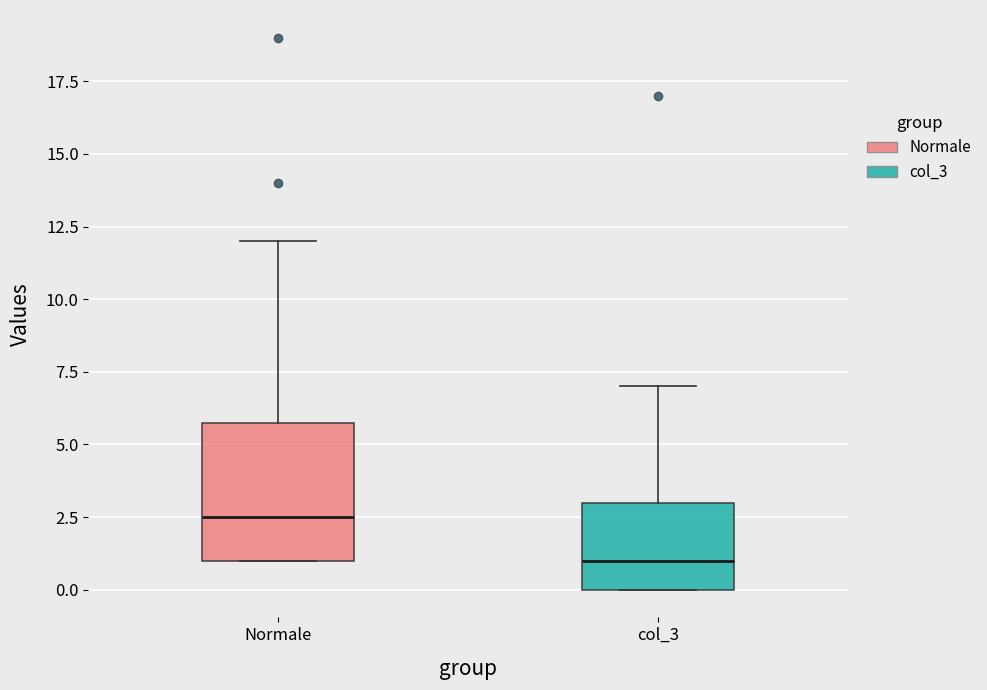

Reading left to right, transcribe this box plot: for each box, give where its median line is, the range the box spans, and where its two whiskers end, as read against the y-axis. The values are not printed on the chart, so give them approximately, as read against the axis.

Normale: median 2.5, box 1.0 to 6.0, whiskers 1.0 to 12.0
col_3: median 1.0, box 0.0 to 3.0, whiskers 0.0 to 7.0